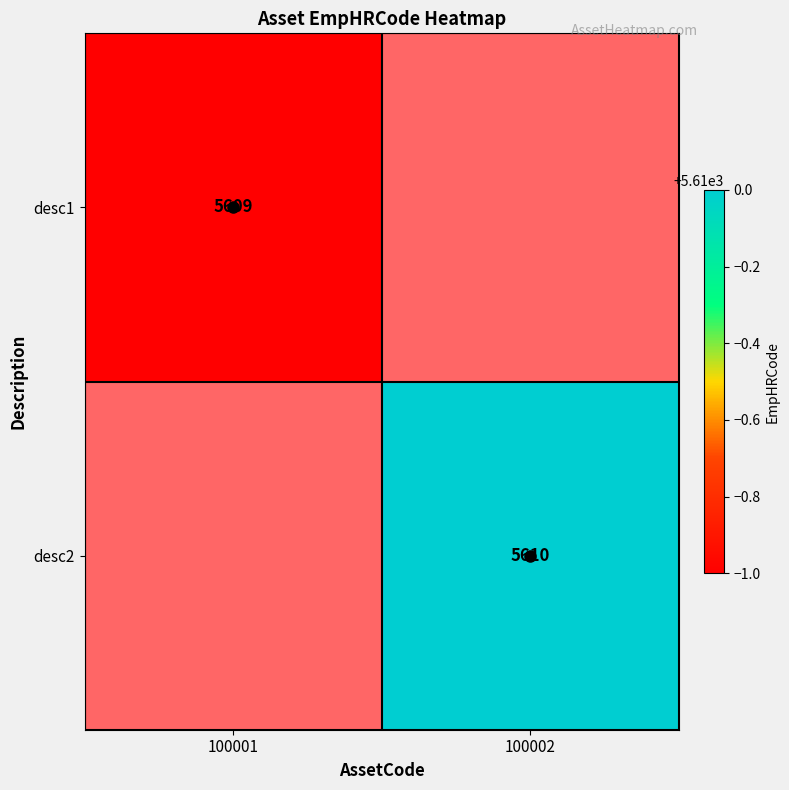

At how many categories does at least one series exceed 5609?

1